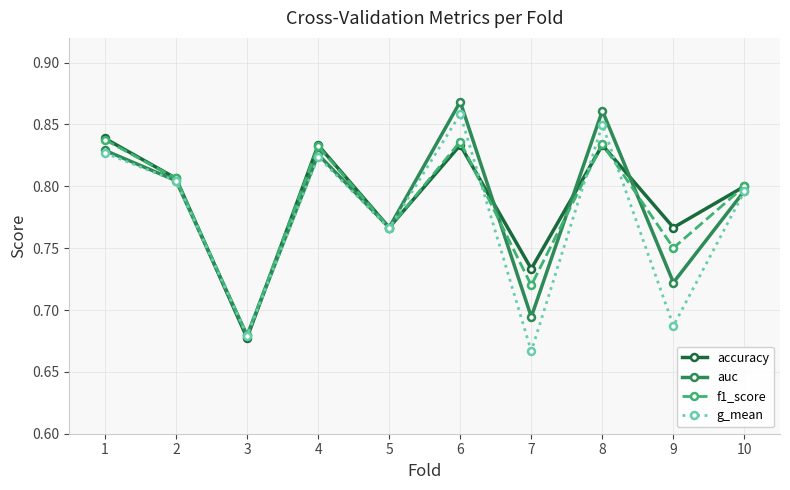

The value of f1_score at 8 is 0.8. True or false?

True